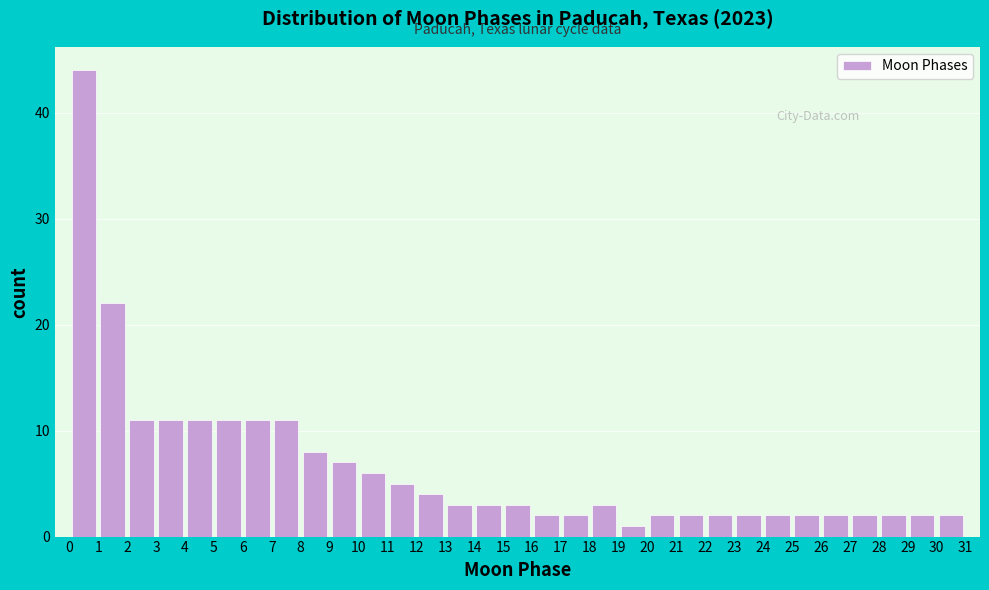

Reading left to right, list every bar in this chart as the range it spans on the x-axis followed by its height. The values are not printed on the chart, so give them approximately, as read against the axis.

0 to 1: 44
1 to 2: 22
2 to 3: 11
3 to 4: 11
4 to 5: 11
5 to 6: 11
6 to 7: 11
7 to 8: 11
8 to 9: 8
9 to 10: 7
10 to 11: 6
11 to 12: 5
12 to 13: 4
13 to 14: 3
14 to 15: 3
15 to 16: 3
16 to 17: 2
17 to 18: 2
18 to 19: 3
19 to 20: 1
20 to 21: 2
21 to 22: 2
22 to 23: 2
23 to 24: 2
24 to 25: 2
25 to 26: 2
26 to 27: 2
27 to 28: 2
28 to 29: 2
29 to 30: 2
30 to 31: 2